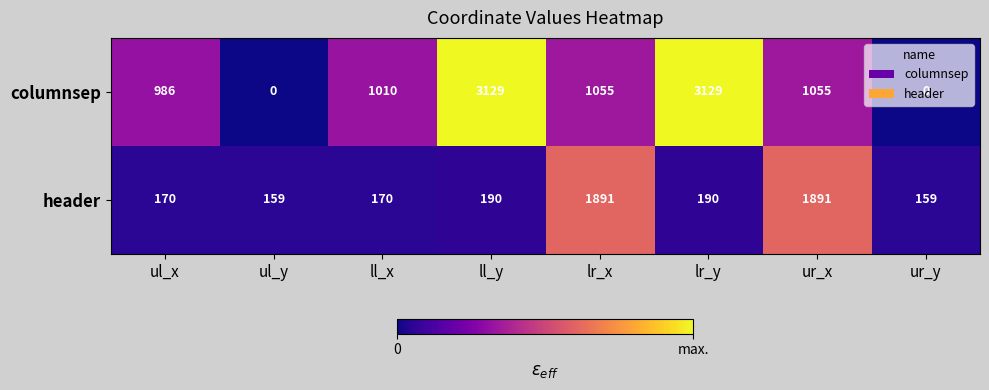

What is the maximum value for header?

1891